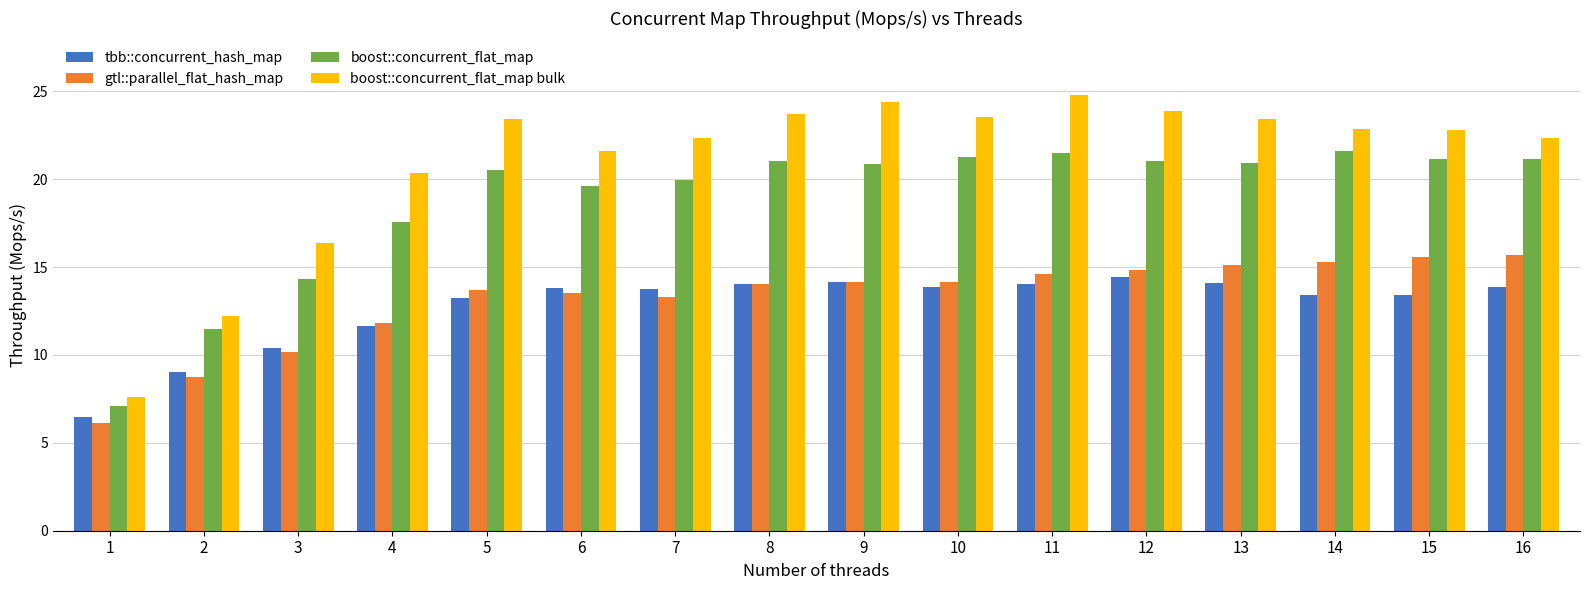

Is the value of tbb::concurrent_hash_map at 13 greater than the value of boost::concurrent_flat_map bulk at 3?

No